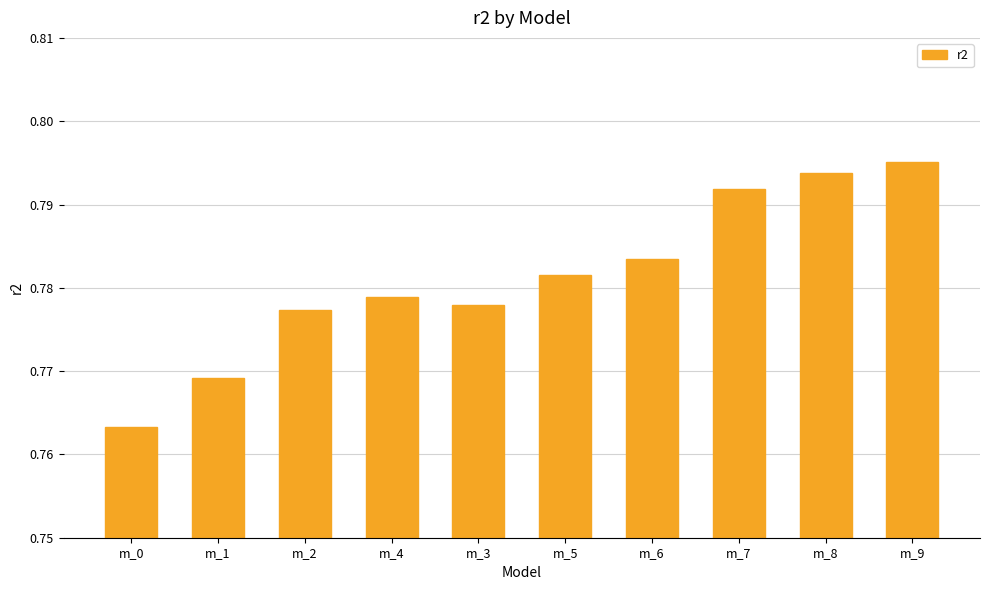

Between m_0 and m_7, which is larger?

m_7